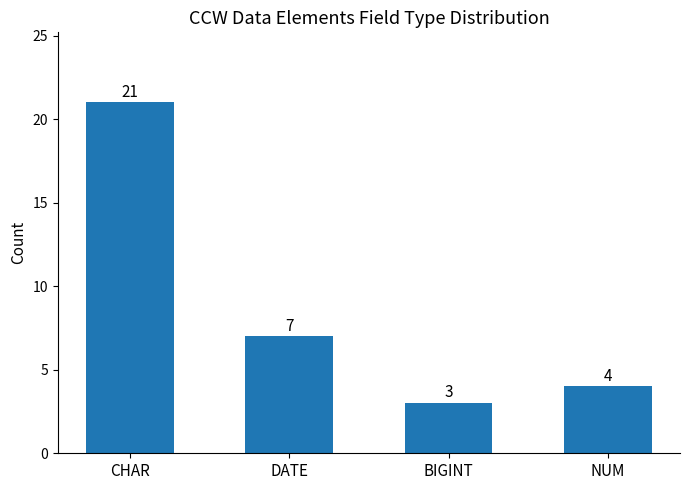

What is the smallest value displayed?

3